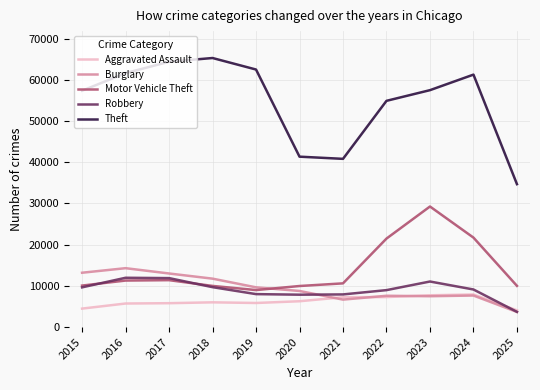

How many lines are shown in the chart?

5